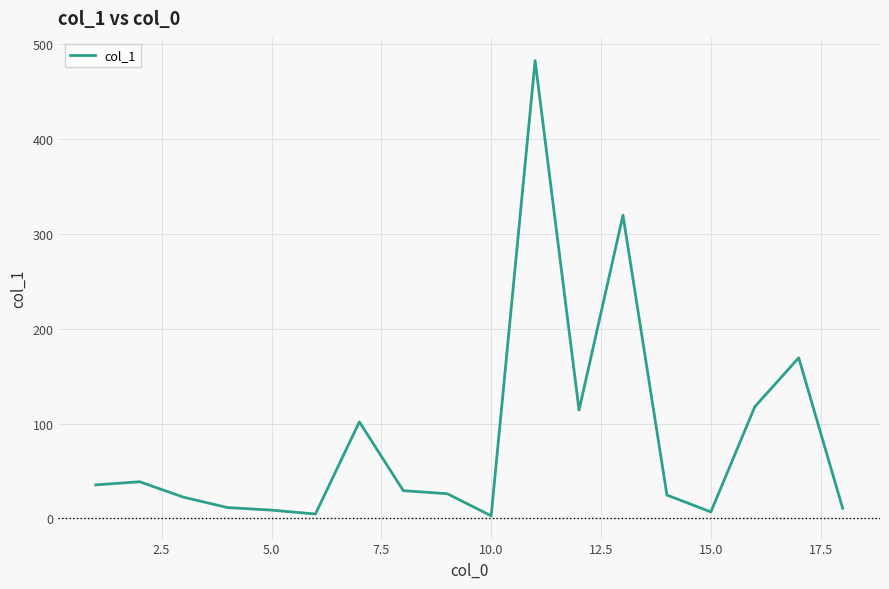

What is the difference between the maximum and minimum values?

479.6